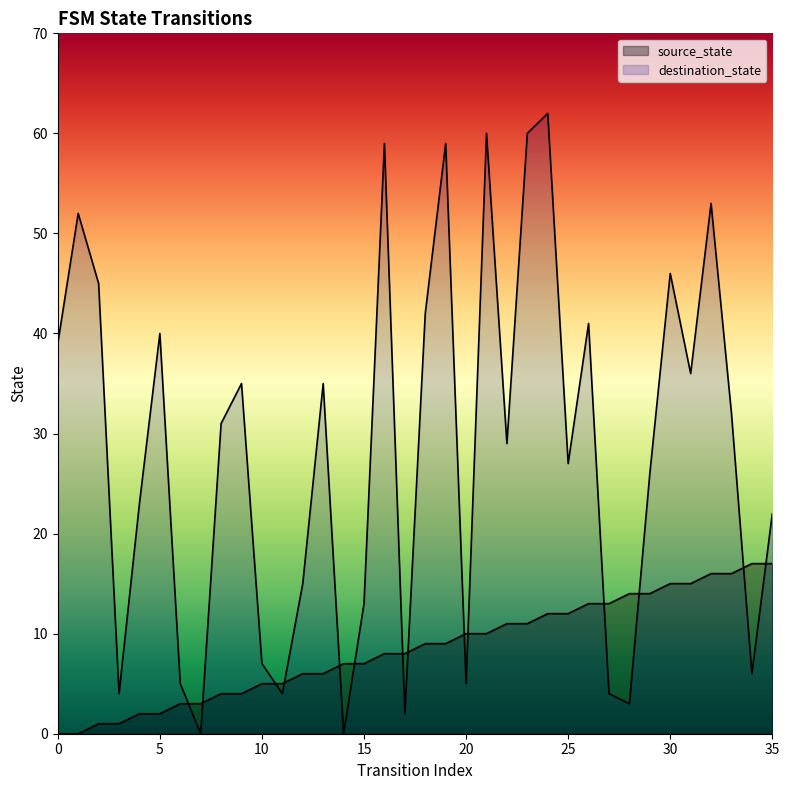

The value of destination_state at 35 is 11. True or false?

False